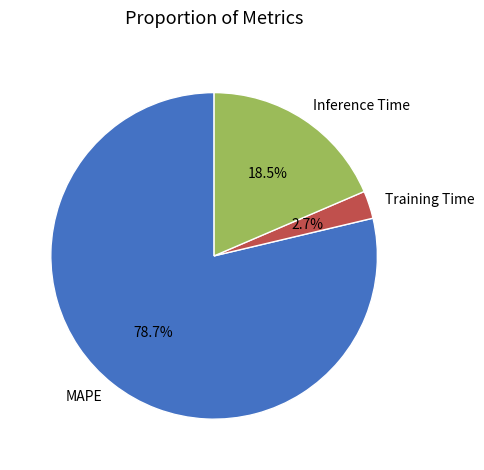

What is the largest slice in the pie chart?

MAPE